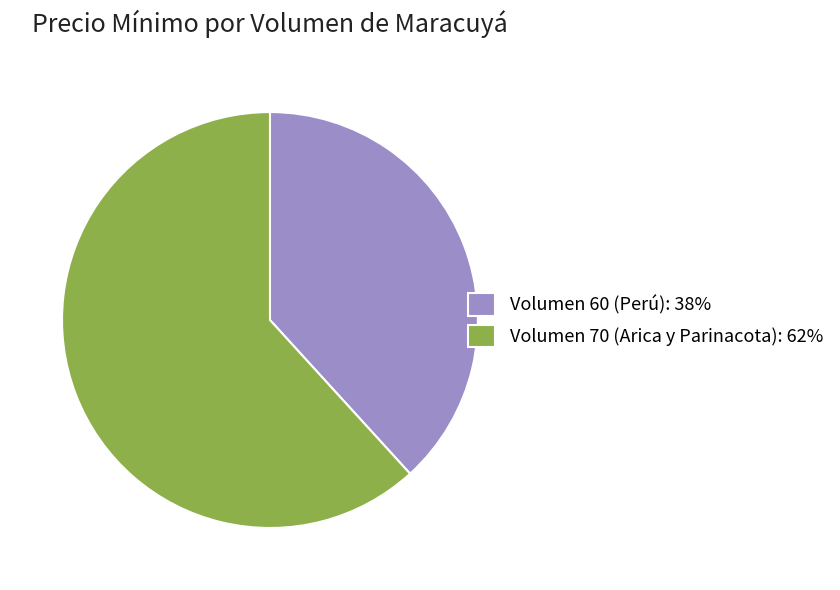

How many segments does this pie chart have?

2